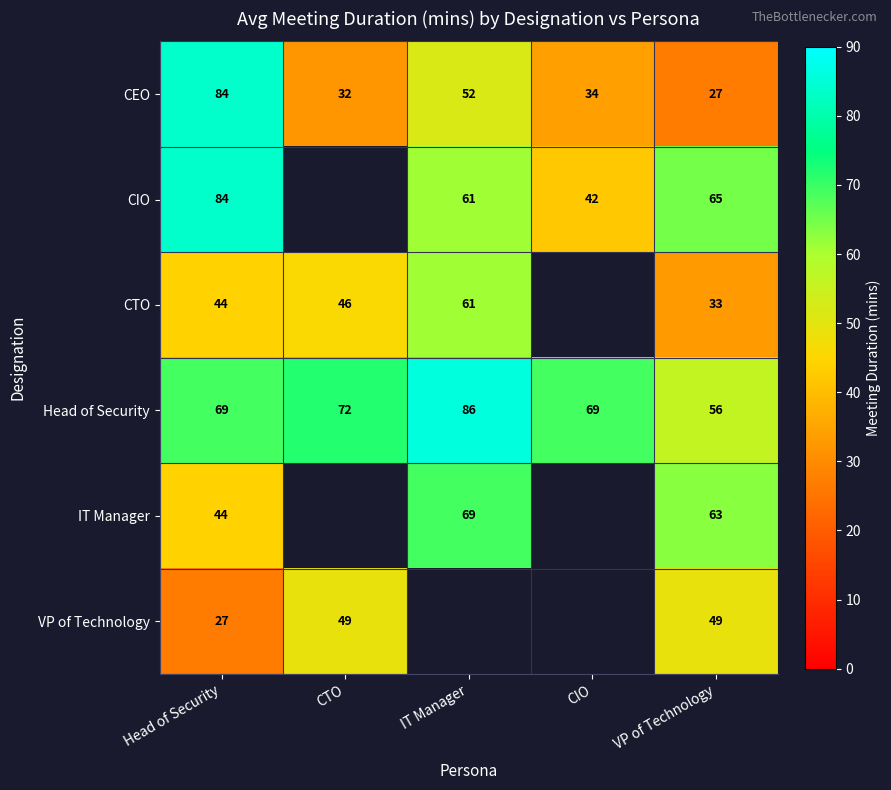

Which category has the highest value in the CEO series?

Head of Security